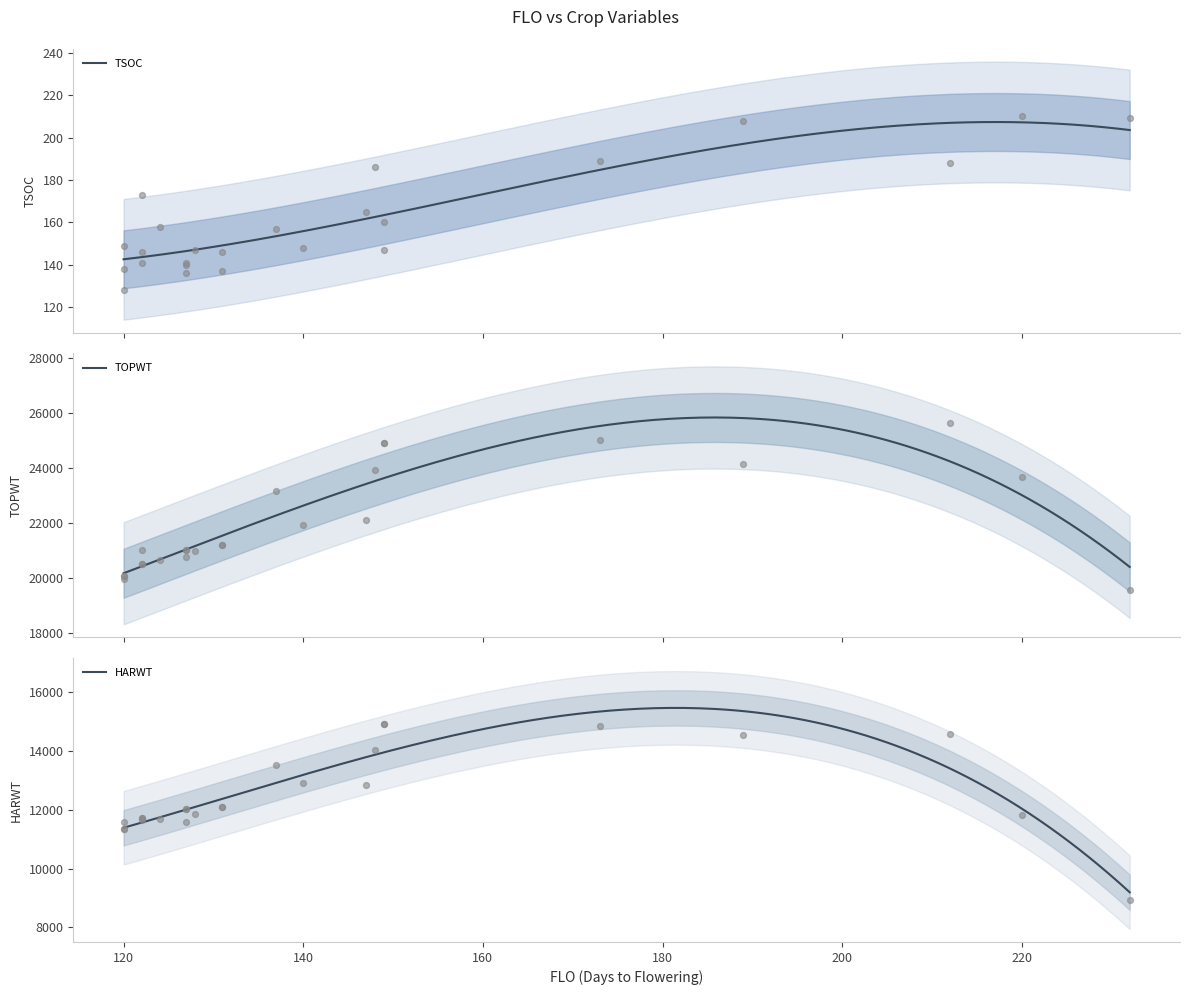

What is the lowest value of the TSOC series?

142.5